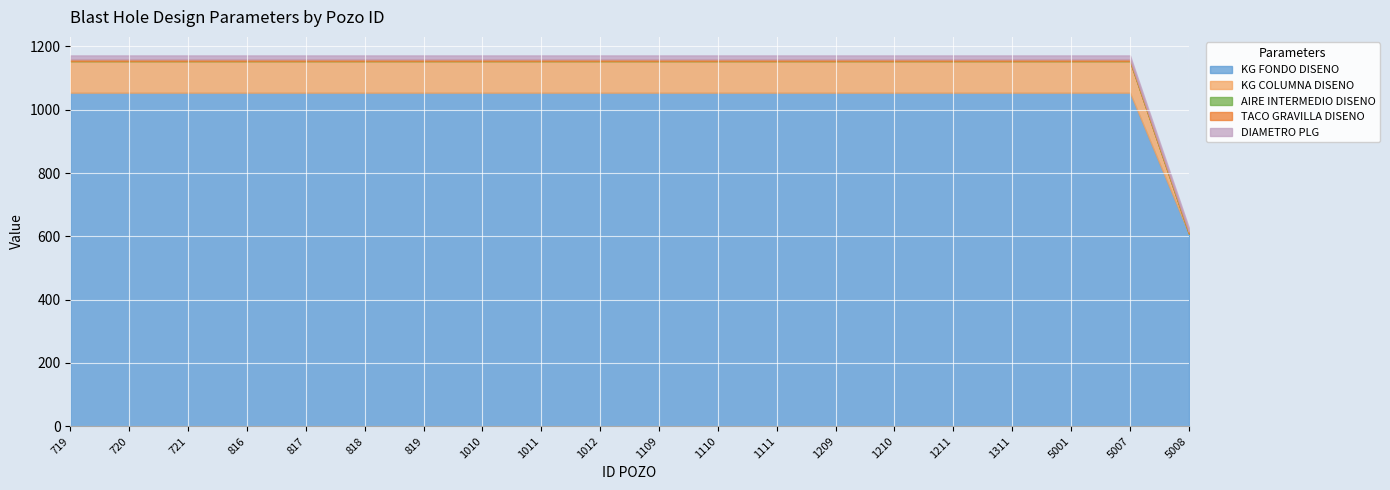

What are all the series names shown in the legend?

KG FONDO DISENO, KG COLUMNA DISENO, AIRE INTERMEDIO DISENO, TACO GRAVILLA DISENO, DIAMETRO PLG